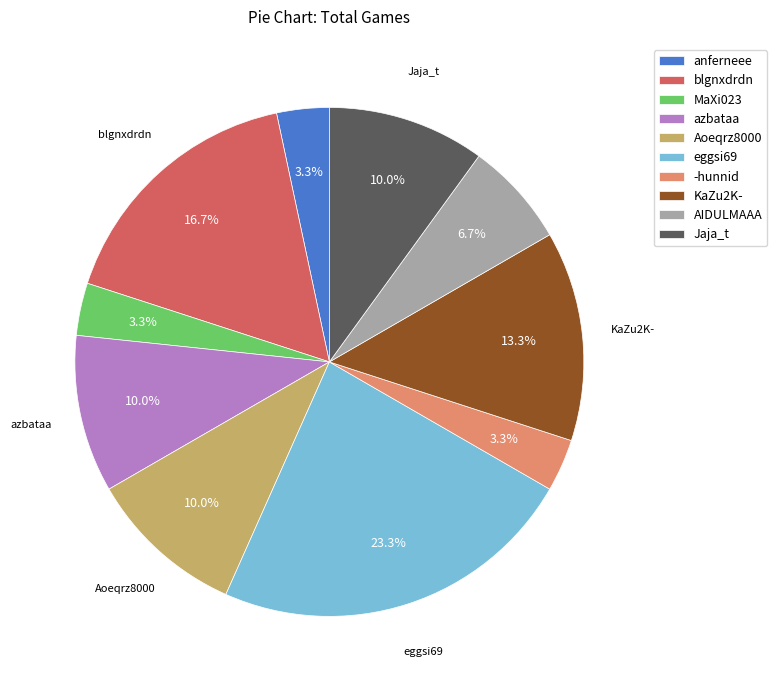

What percentage is the Jaja_t slice, to the nearest percent?

10%